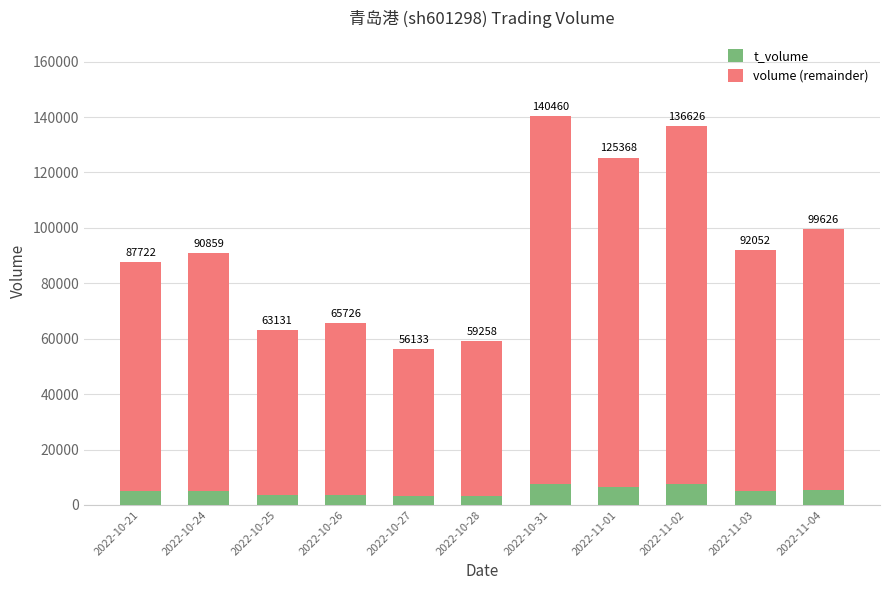

What are all the series names shown in the legend?

t_volume, volume (remainder)